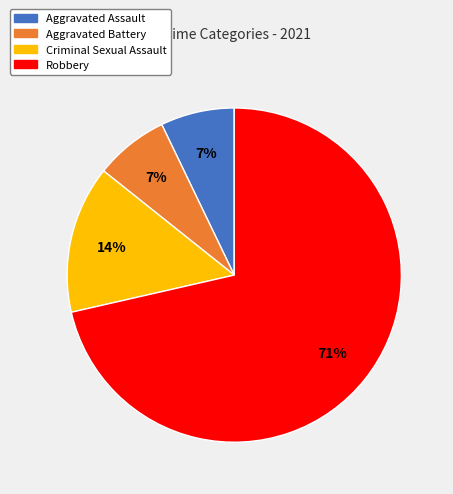

Count the number of slices in the pie.

4